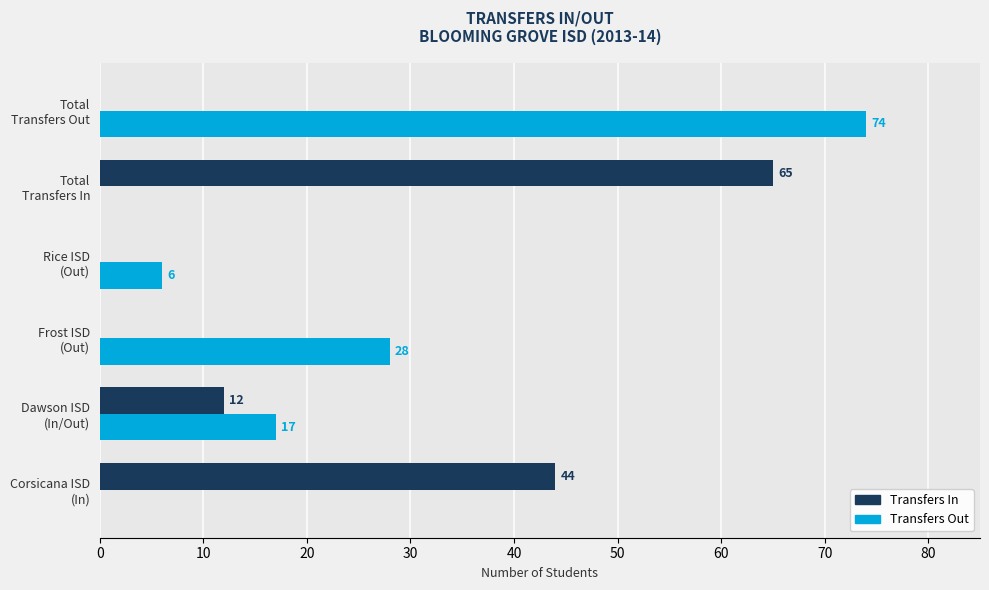

Which series has the largest total across all categories?

Transfers Out